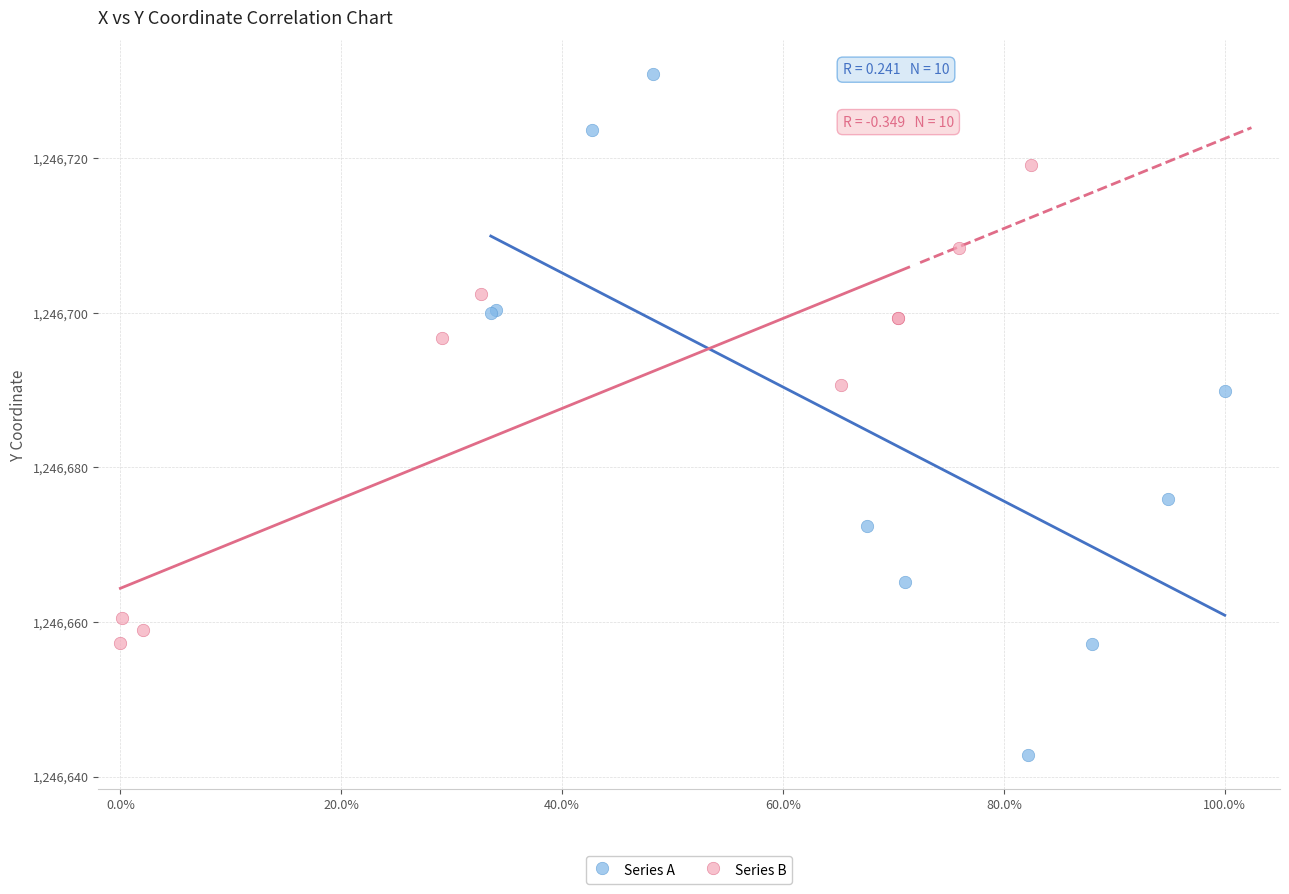

Which series has the largest Y range (max minus min)?

Series A